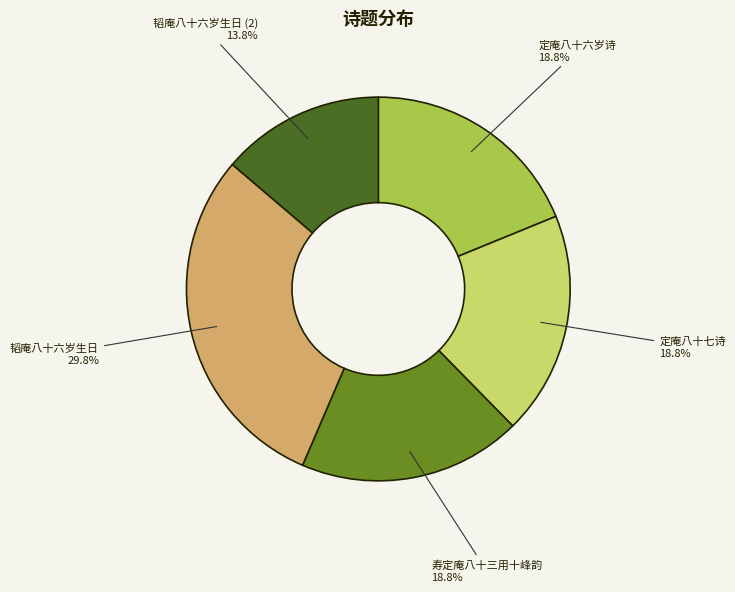

To the nearest percent, what is the combined percentage of 定庵八十六岁诗 and 韬庵八十六岁生日?

49%